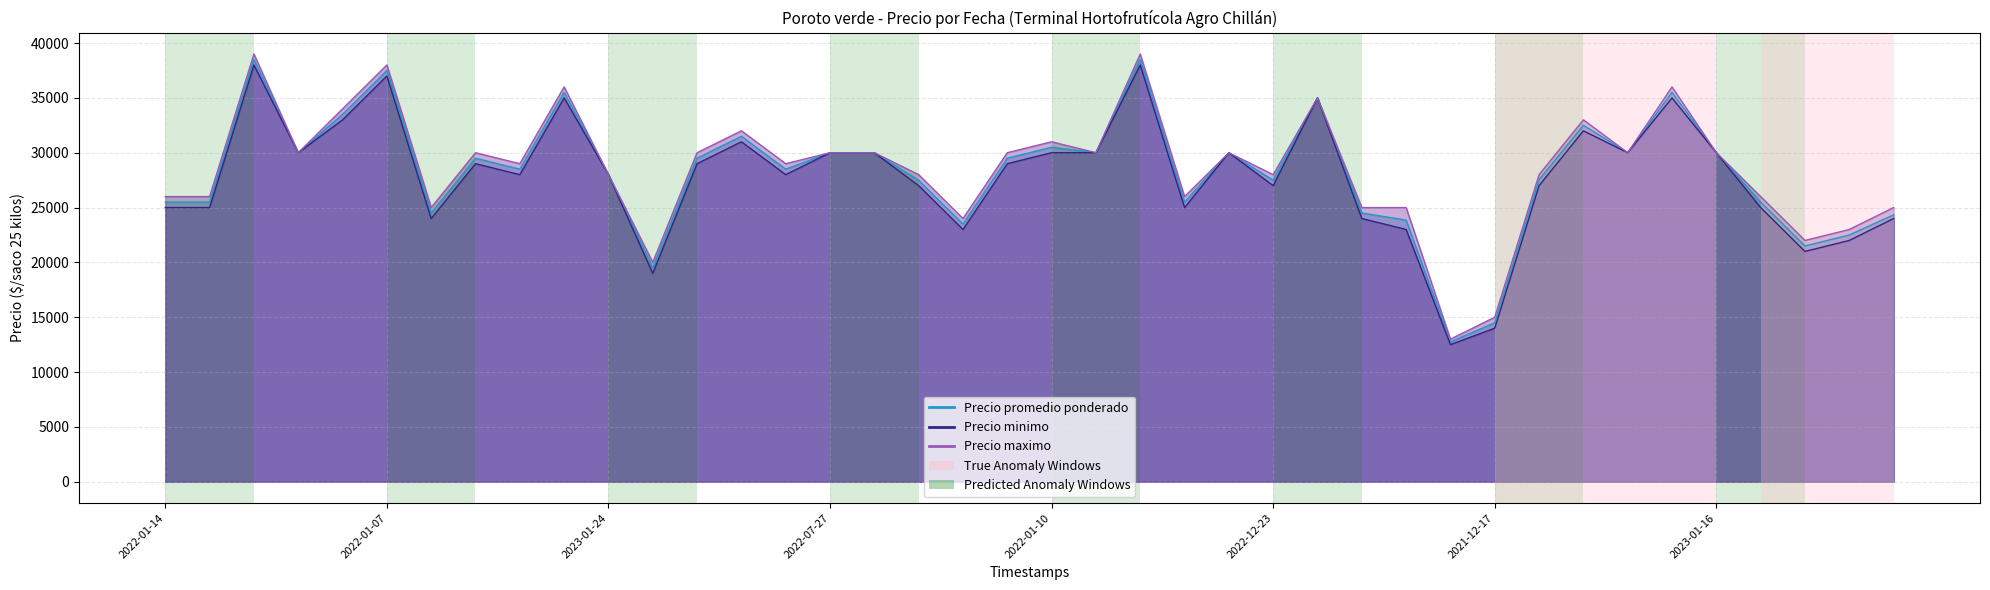

Which series has the largest total across all categories?

Precio maximo